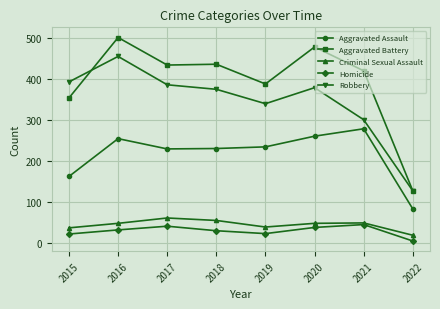

True or false: Robbery and Criminal Sexual Assault intersect in this chart.

False